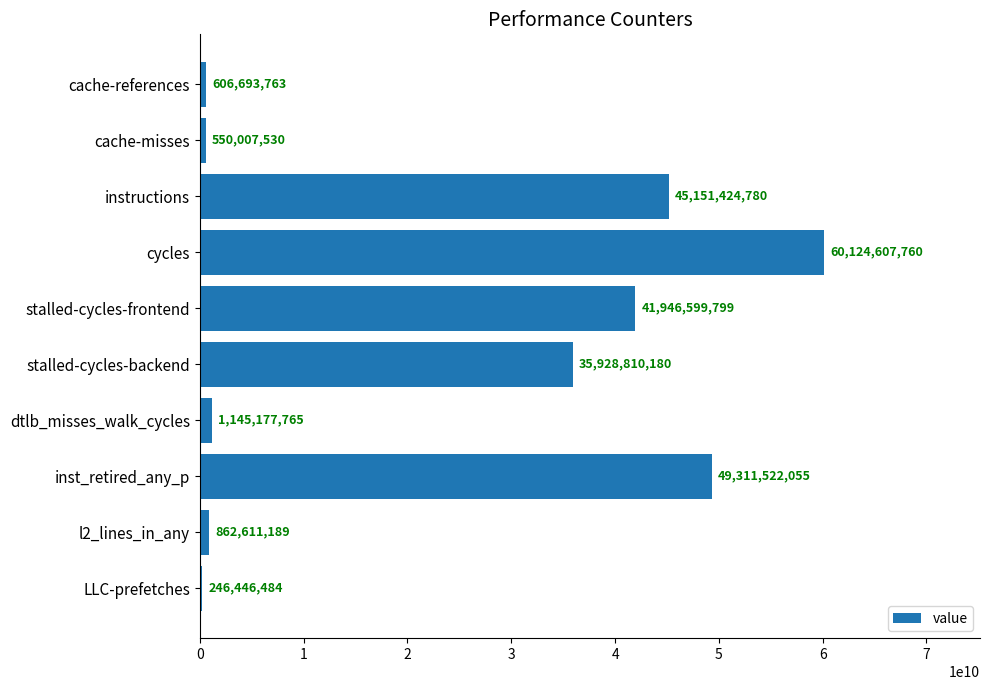

What is the minimum value shown in the chart?

246446484